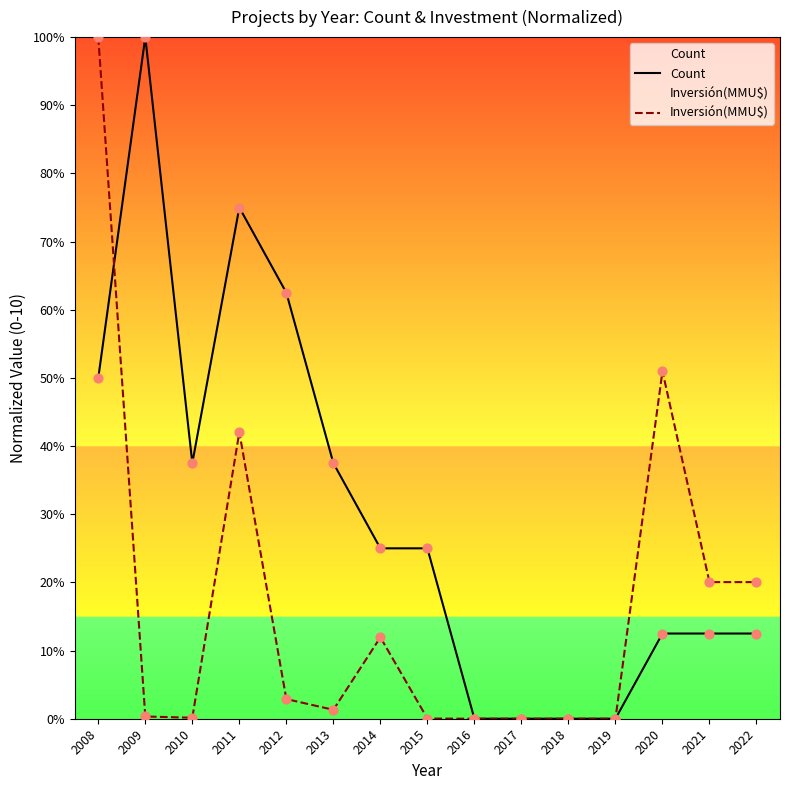

Which series contains the highest Y value?

Count